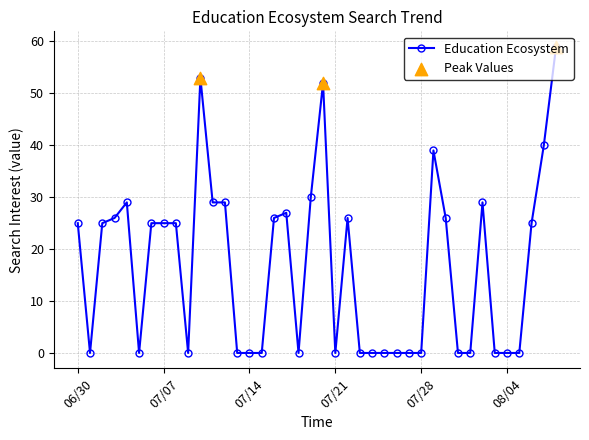

What is the maximum value shown in the chart?

59